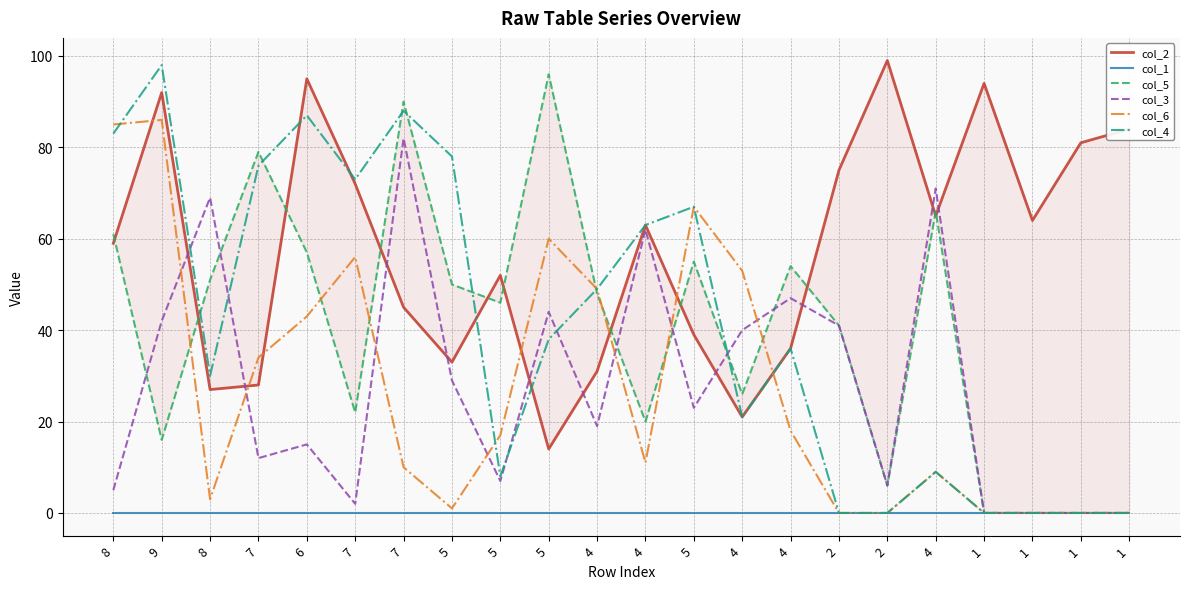

At which label does col_6 reach its peak?

9